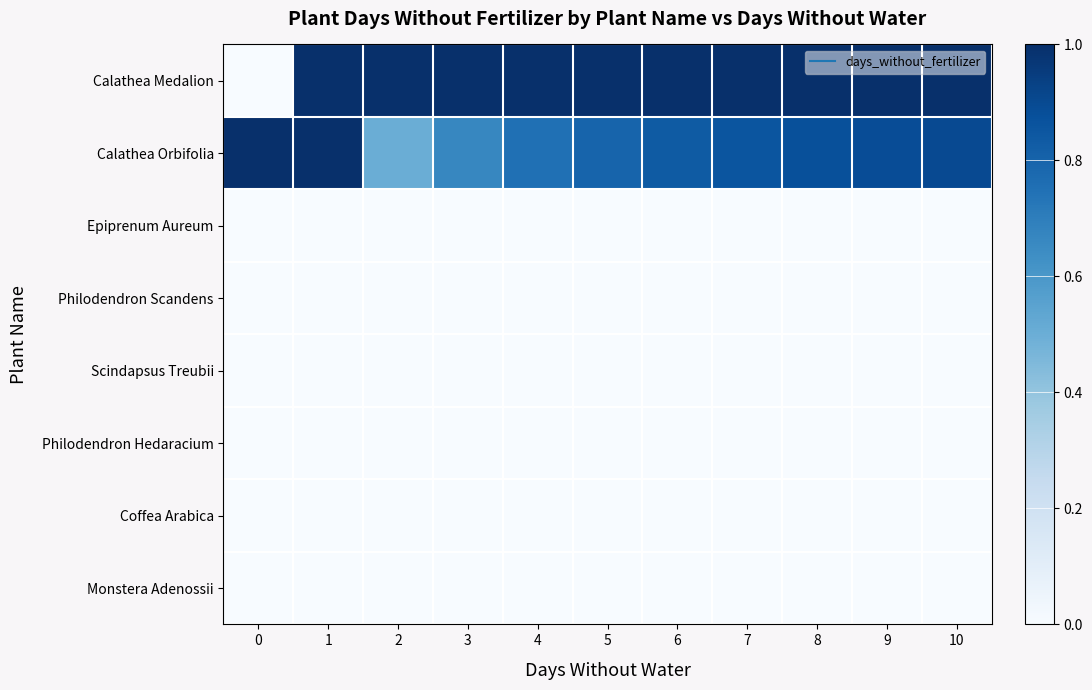

What is the total value across all series at 0?

1.0